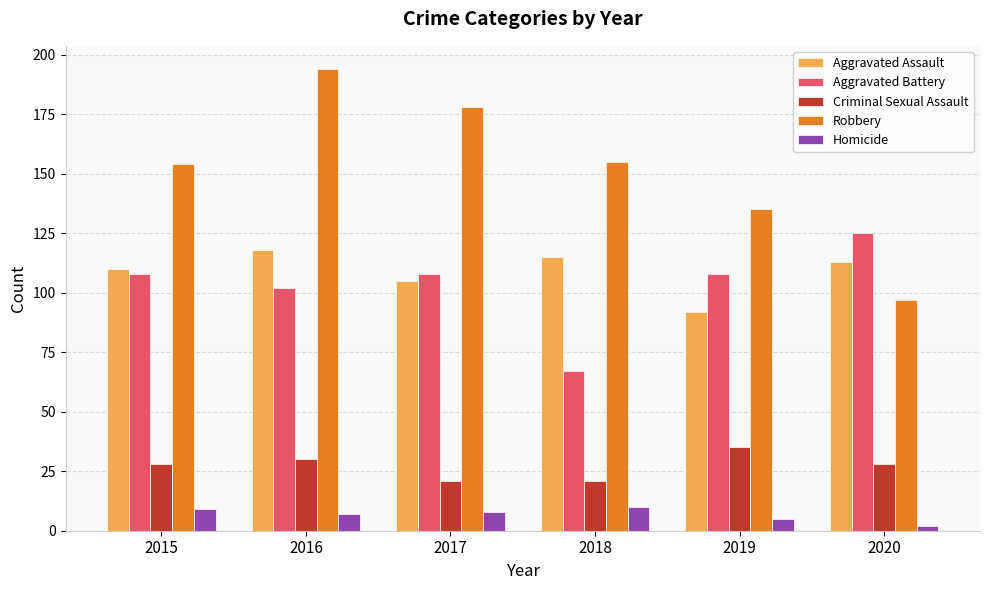

Which label corresponds to the smallest value in the chart?

2020